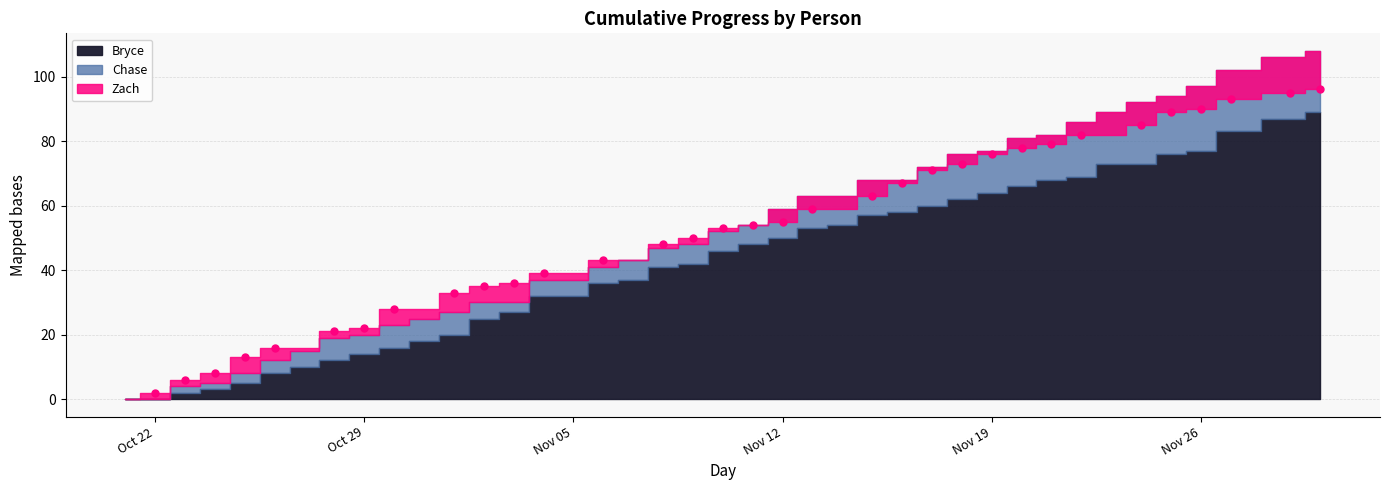

What is the range of X values (max minus min)?

39